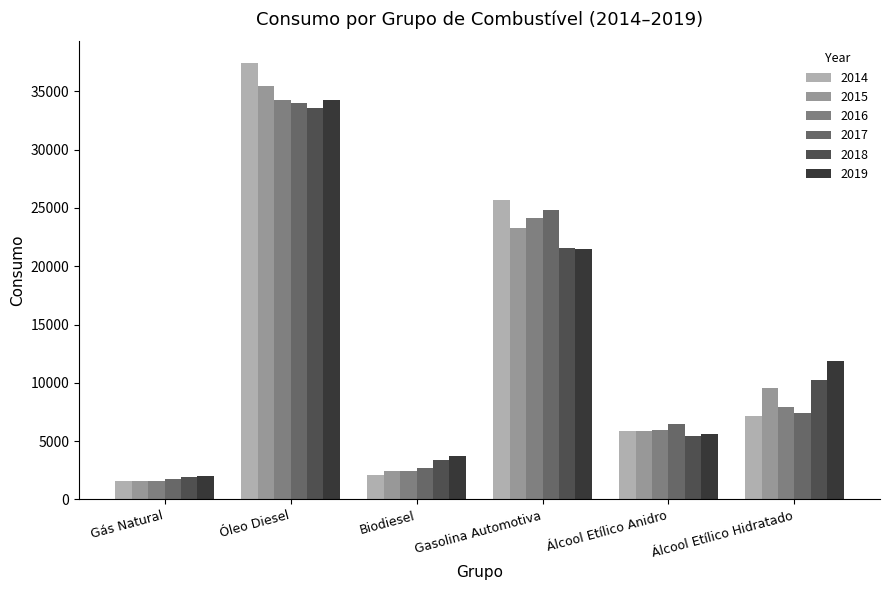

The 2015 series shows 2434.2 at Biodiesel. True or false?

True